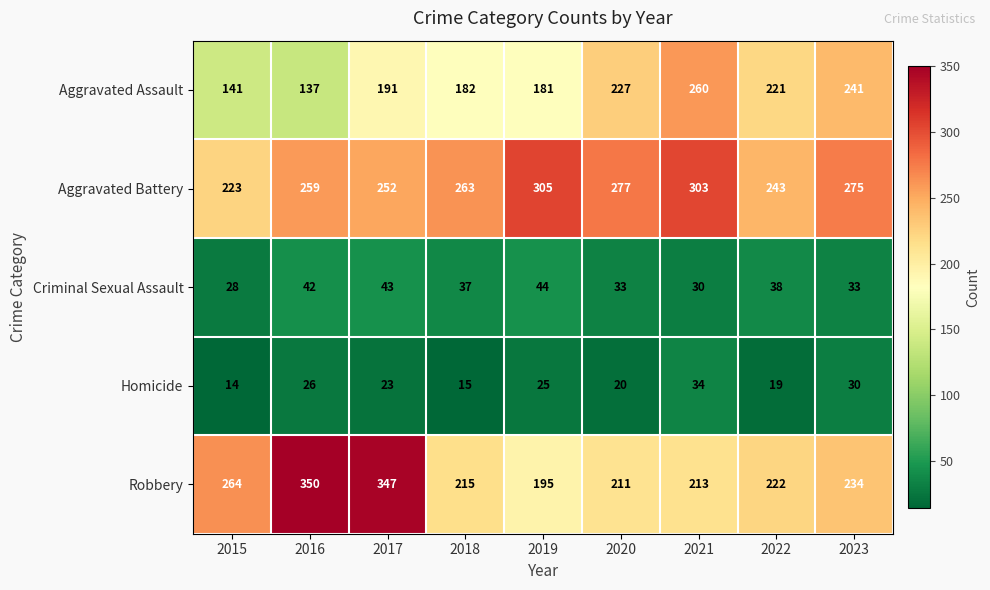

The value of Aggravated Assault at 2020 is 103. True or false?

False